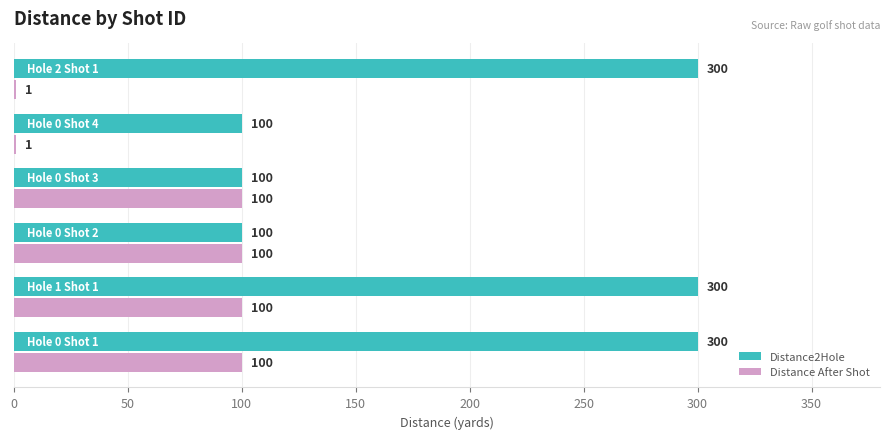

What is the sum of all Distance After Shot values?

402